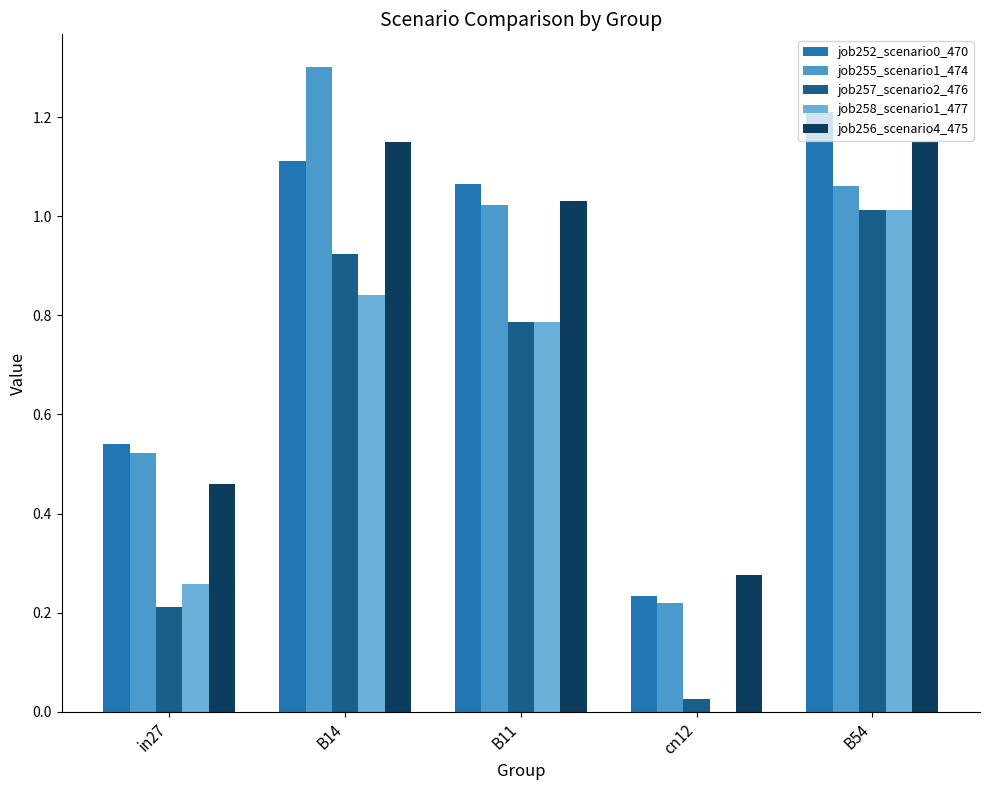

Is the value of job252_scenario0_470 at in27 greater than the value of job257_scenario2_476 at in27?

Yes